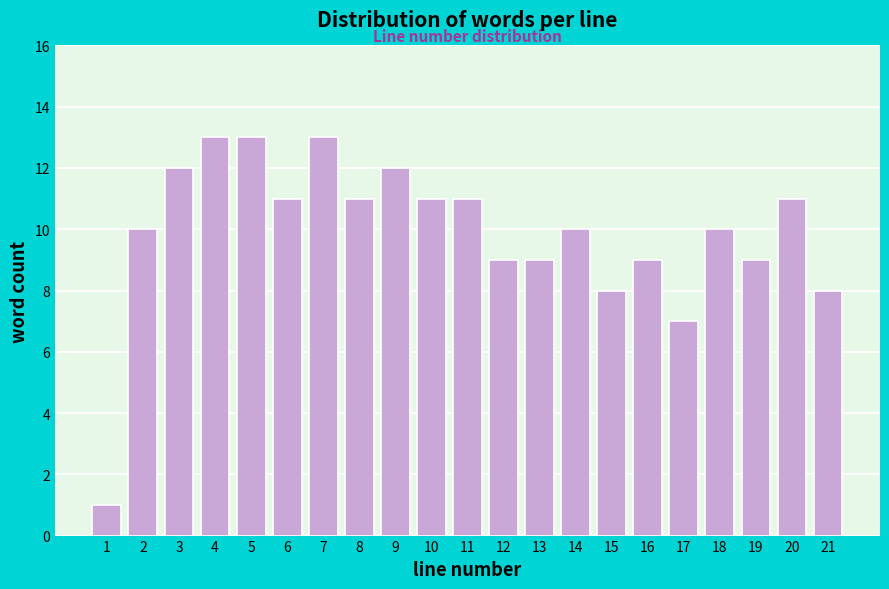

Reading left to right, list all the values displayed in this chart.

1	10	12	13	13	11	13	11	12	11	11	9	9	10	8	9	7	10	9	11	8